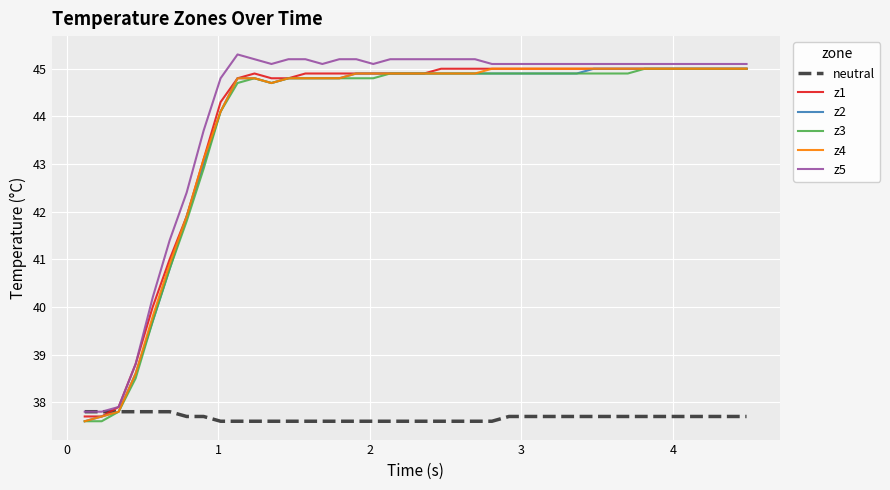

Count the number of categories in the chart.

40